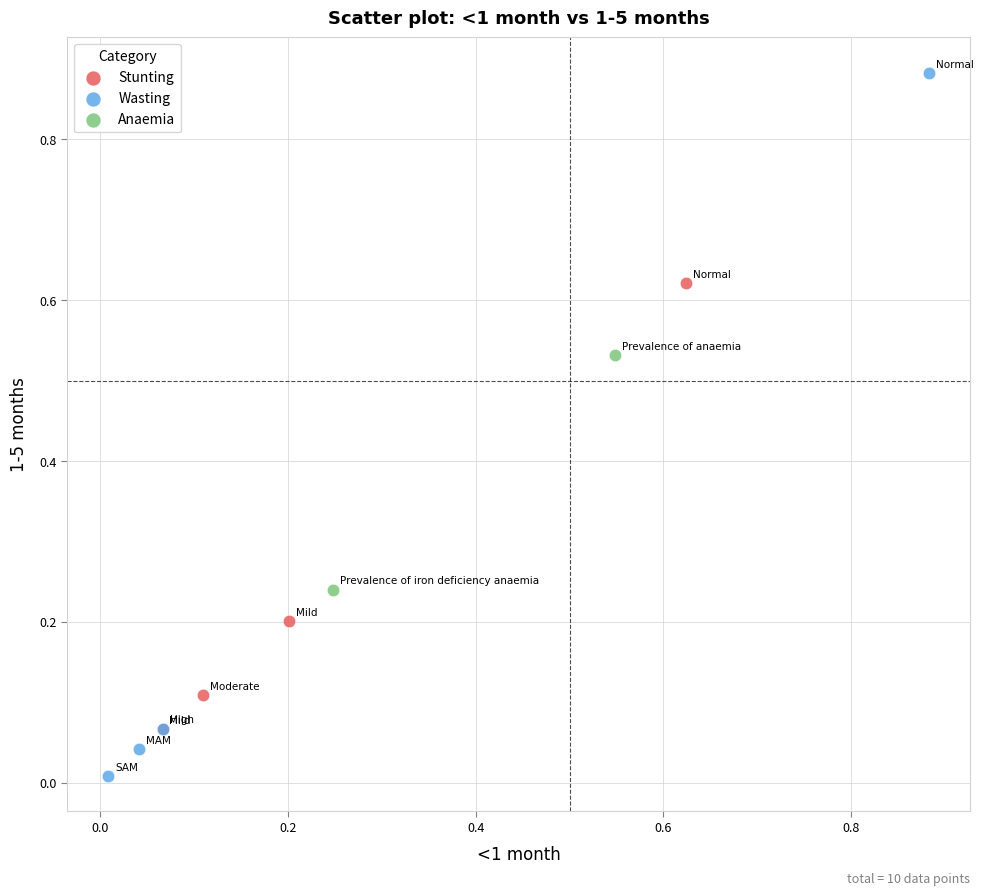

What are all the series names shown in the legend?

Stunting, Wasting, Anaemia